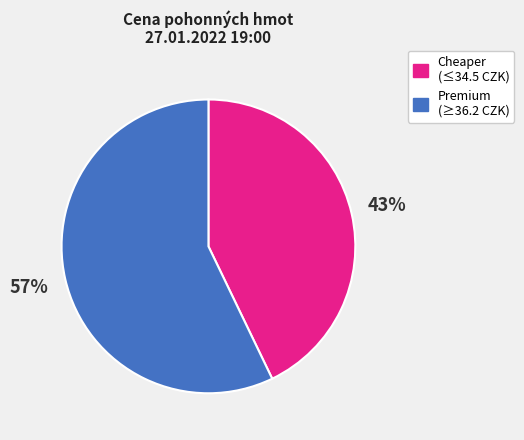

To the nearest percent, what is the average slice percentage?

50%